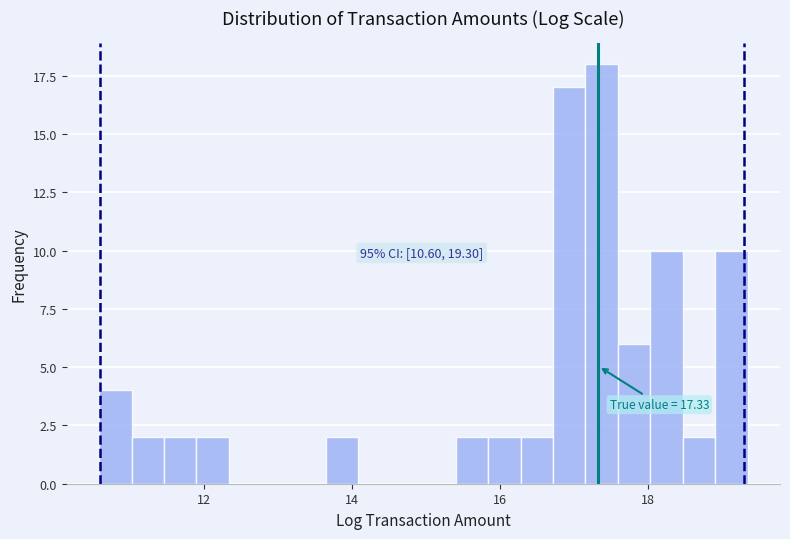

Around what value on the x-axis is the tallest bar? Give the approximate position of its centre, as read against the axis.

17.4